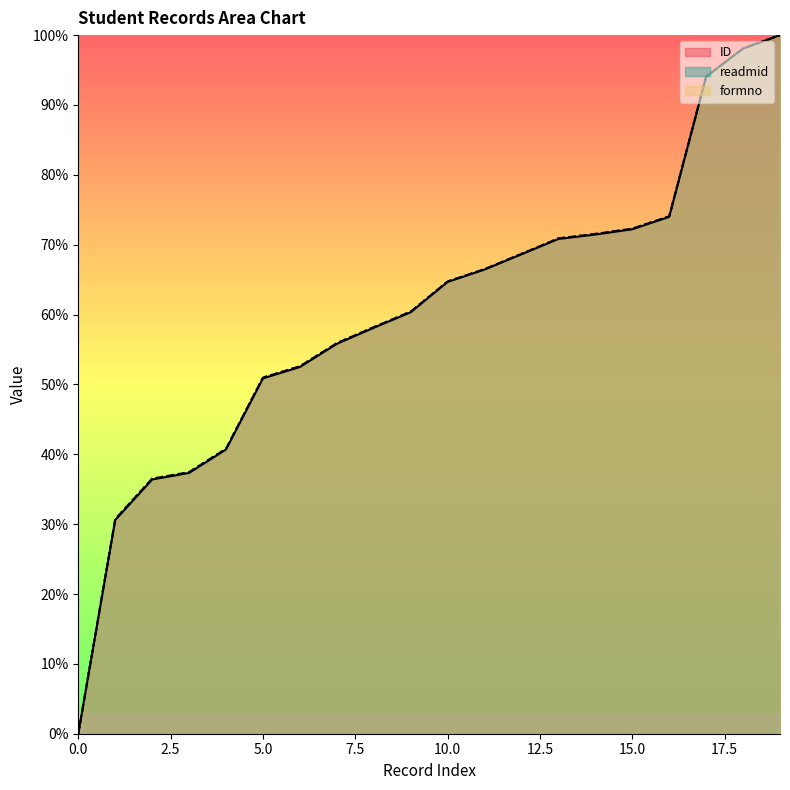

Which series has the largest total across all categories?

readmid